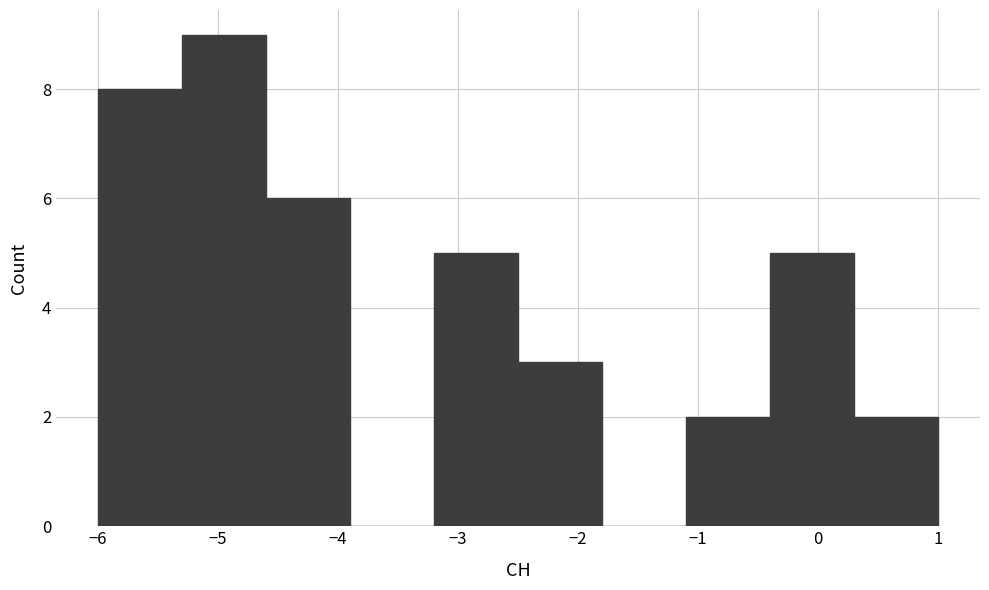

How tall is the bar that spans -1.1 to -0.4 on the x-axis? The values are not printed on the chart, so give them approximately, as read against the axis.

2